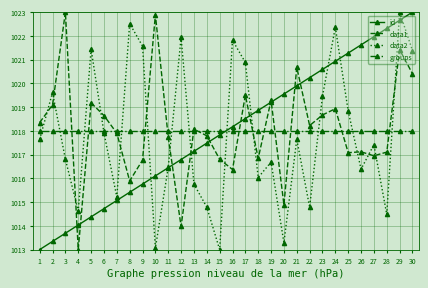

What is the smallest value displayed?

1013.0